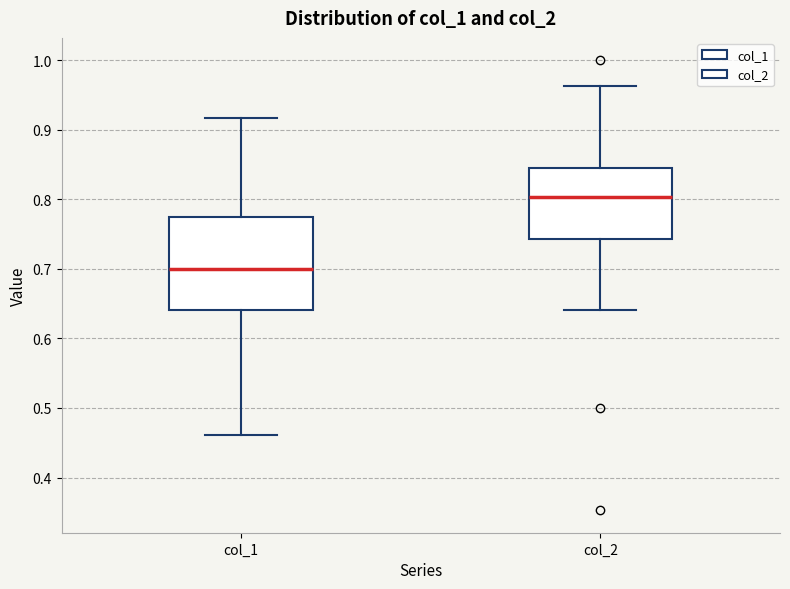

Which box's median line is the highest?

col_2